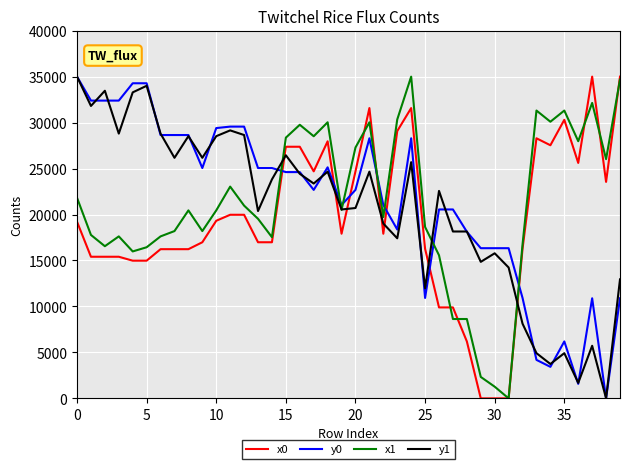

True or false: y0 and x1 intersect in this chart.

True